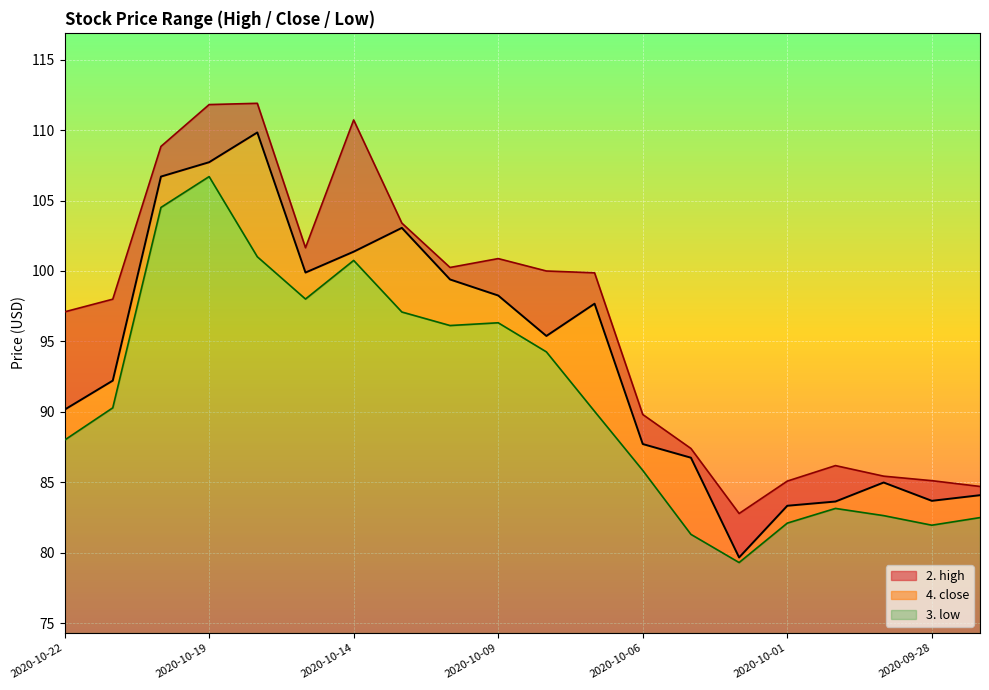

What is the label of the 15th point from the left?

2020-10-02